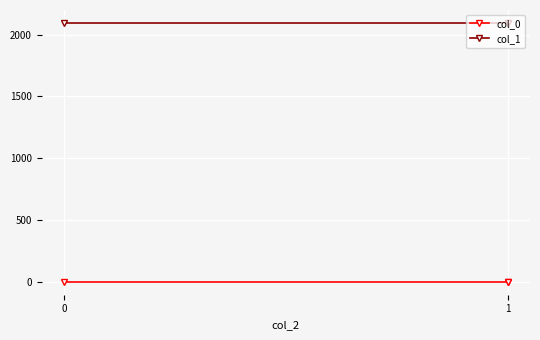

What is the sum of all col_1 values?

6282.9